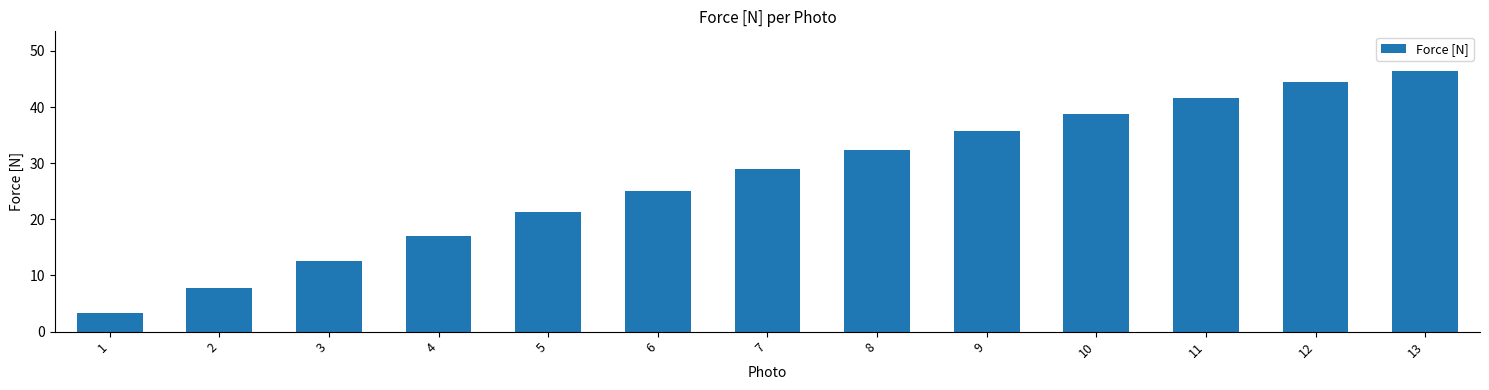

How many bars are there in total?

13